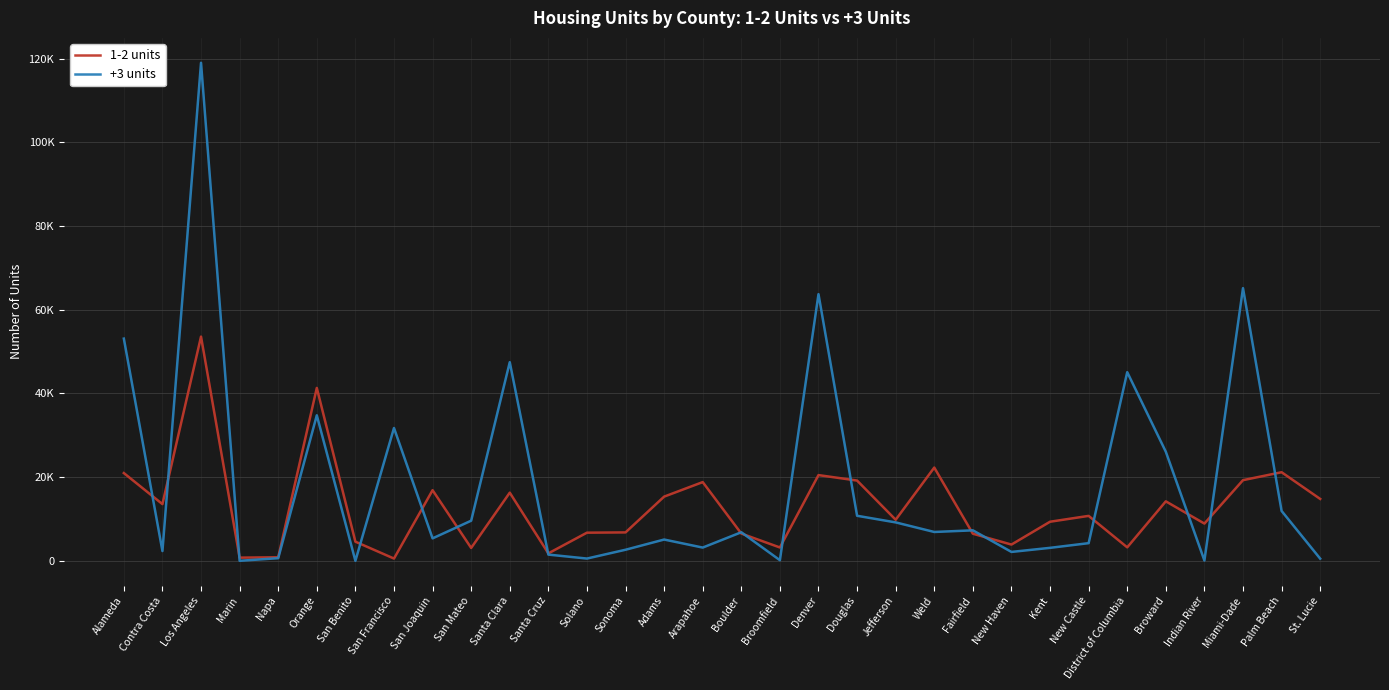

True or false: +3 units has a value of 11912 at Palm Beach.

True